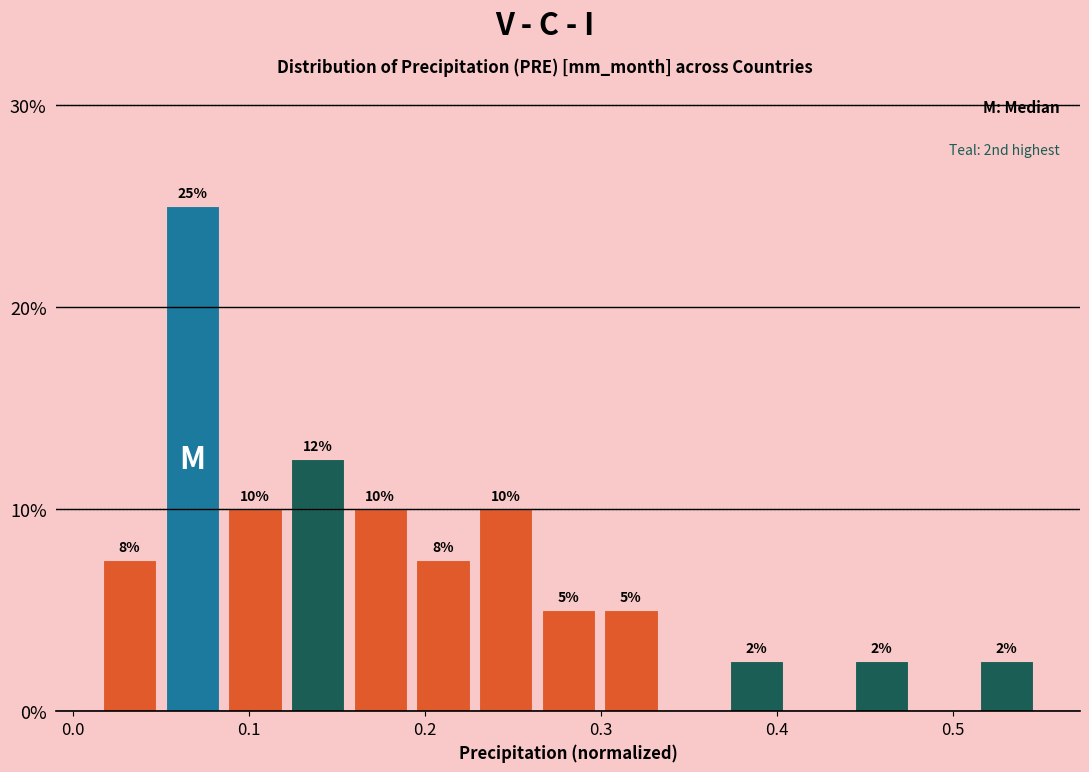

Around what value on the x-axis is the tallest bar? Give the approximate position of its centre, as read against the axis.

0.07